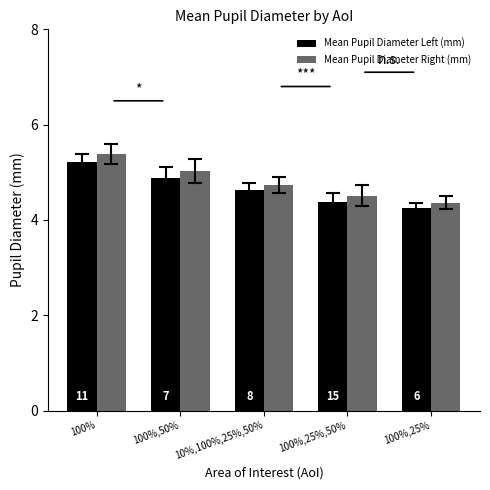

Which has a higher value, 10%,100%,25%,50% or 100%,50%?

100%,50%